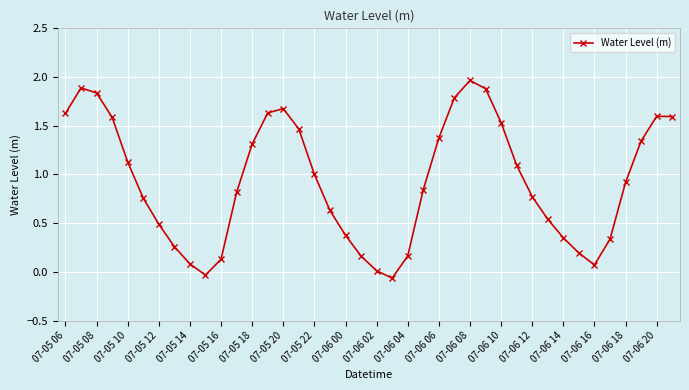

What is the average value?

0.9